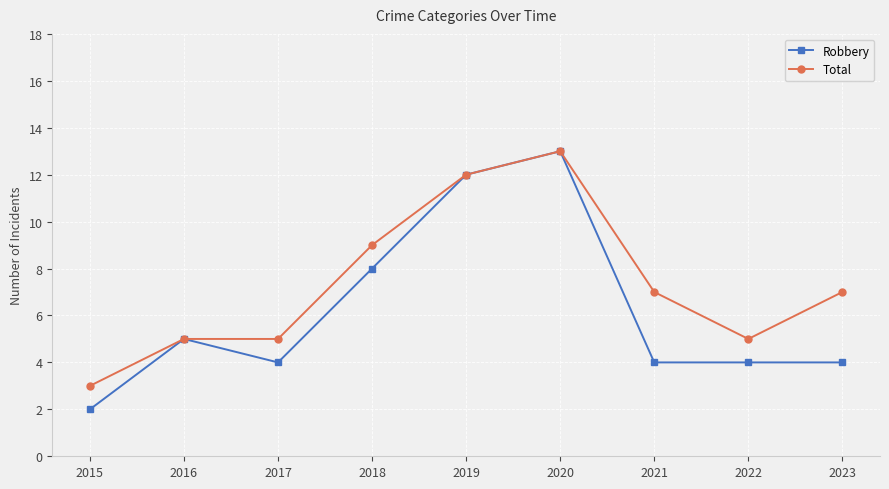

Which series has the largest range (max minus min)?

Robbery